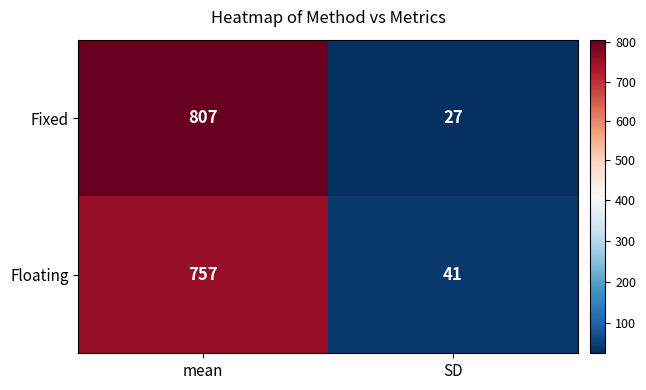

Count the number of categories in the chart.

2